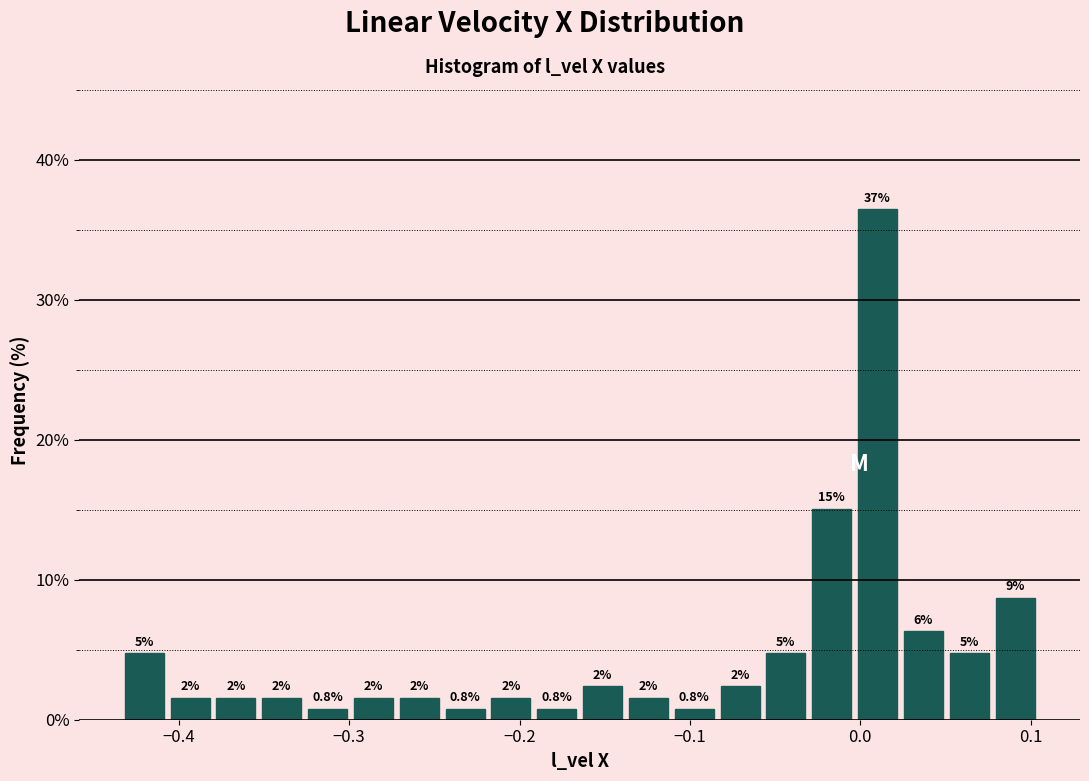

Around what value on the x-axis is the tallest bar? Give the approximate position of its centre, as read against the axis.

0.01